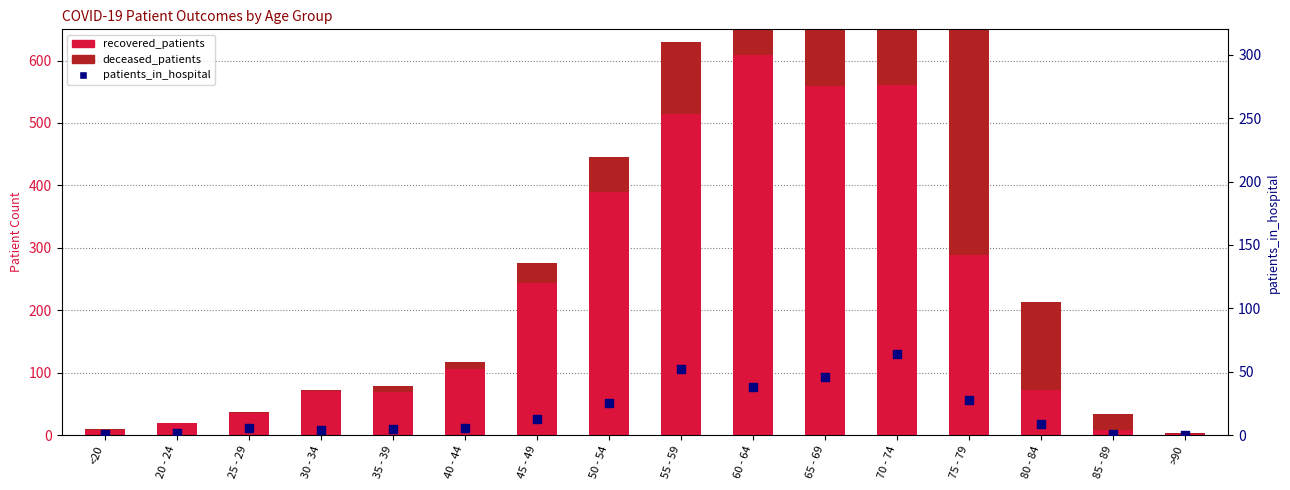

What is the total value across all series at >90?

4